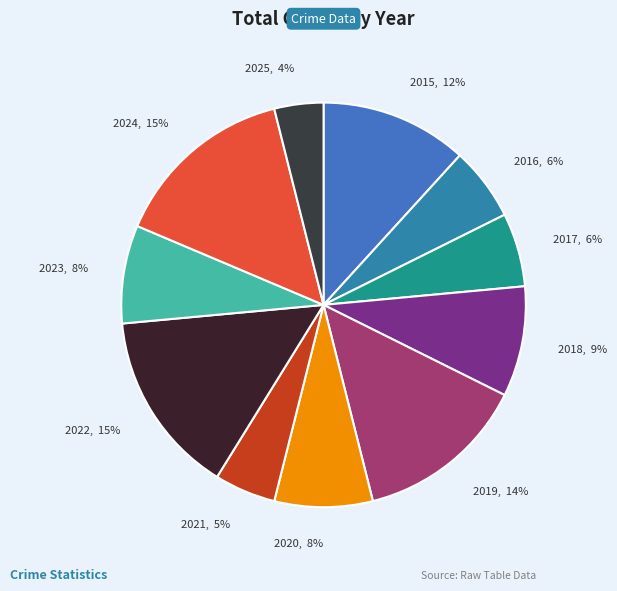

Do 2018, 9% and 2025, 4% together represent more than half of the pie?

No